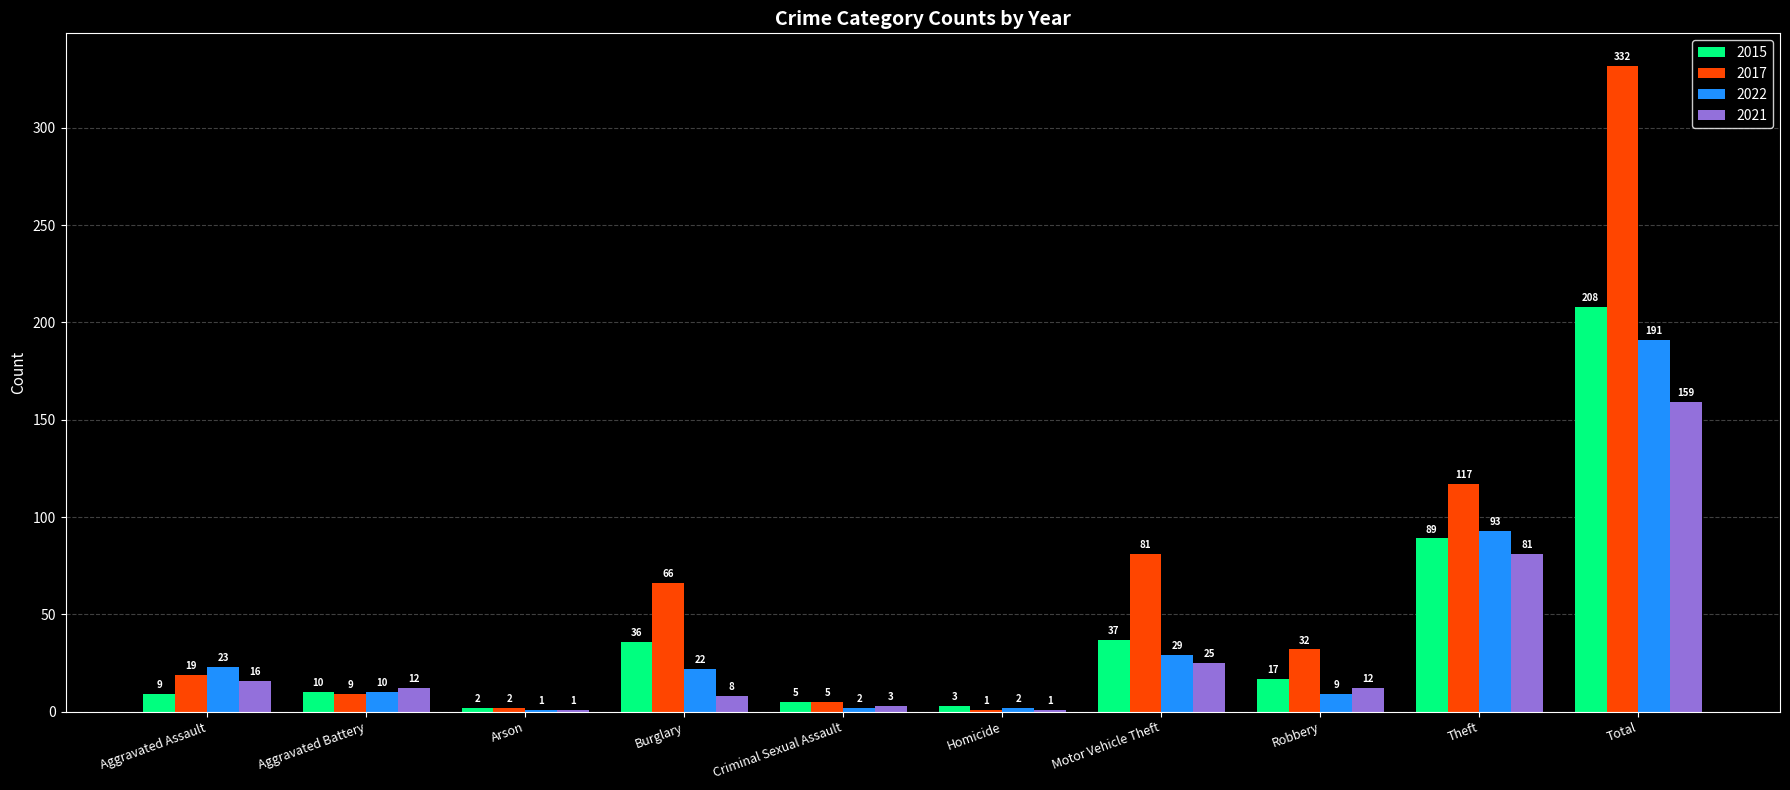

At which label does 2017 reach its peak?

Total